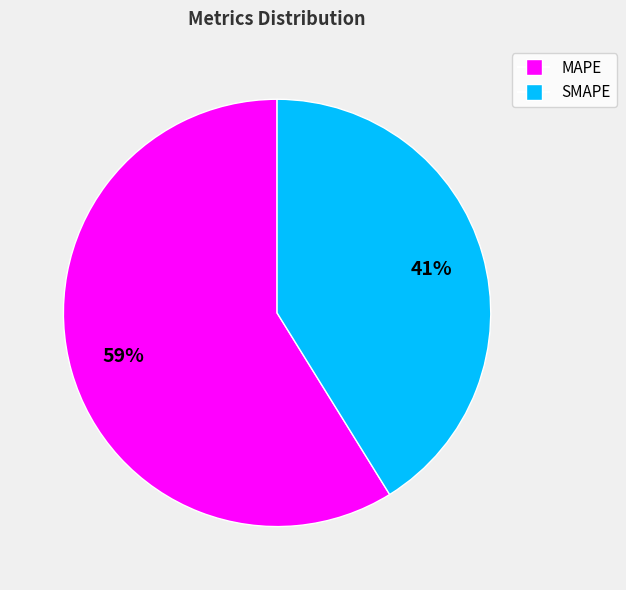

Rank the categories by value from lowest to highest.

SMAPE, MAPE